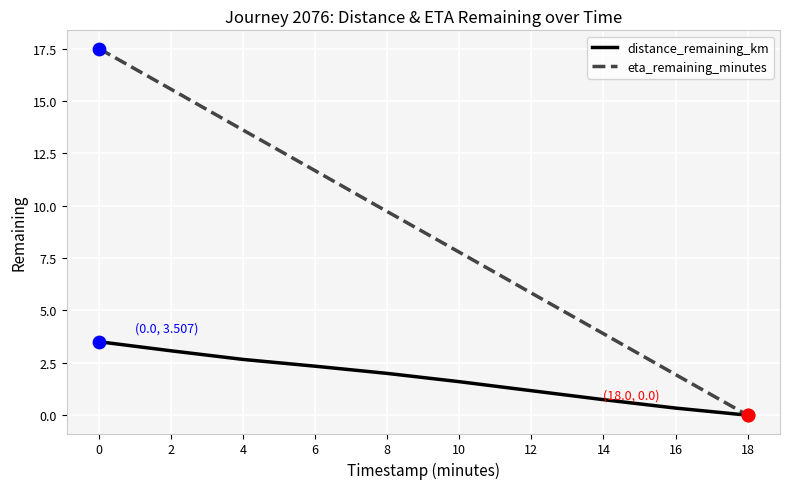

What is the total value across all series at 2?

18.6